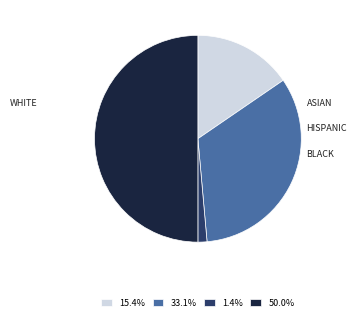

The מדדי מניות בישראל slice represents 30% of the pie. True or false?

False